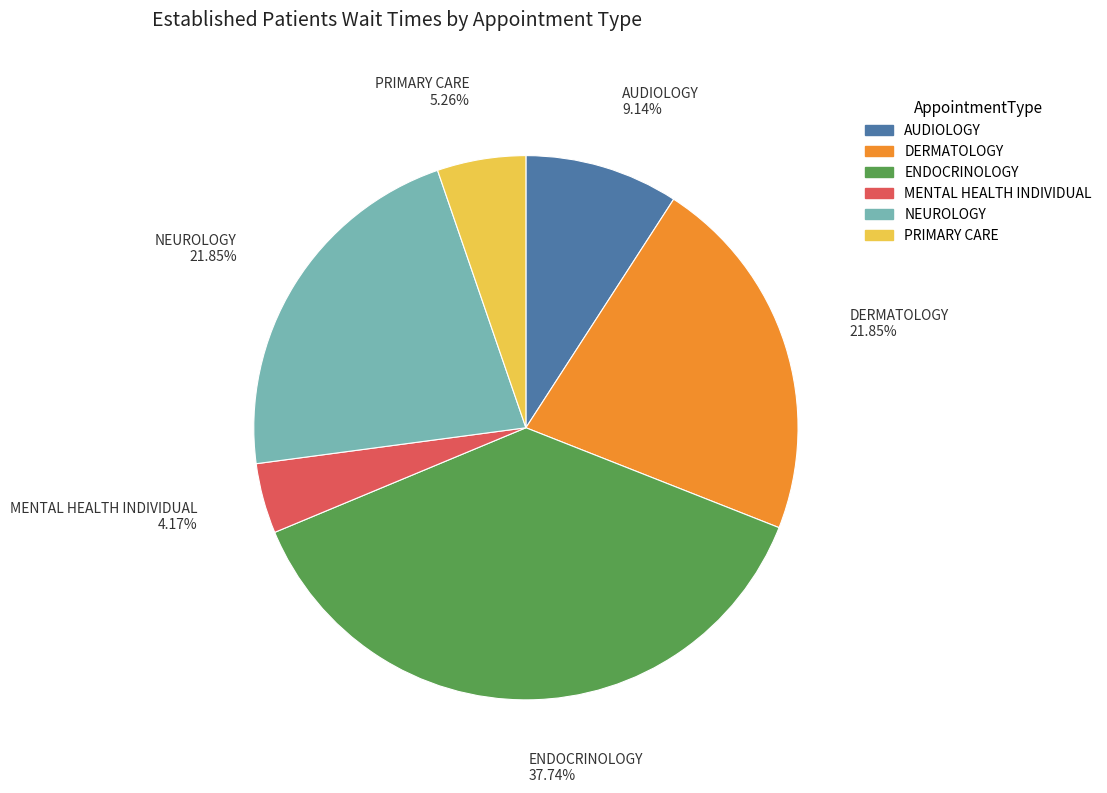

Which has a higher value, AUDIOLOGY or PRIMARY CARE?

AUDIOLOGY